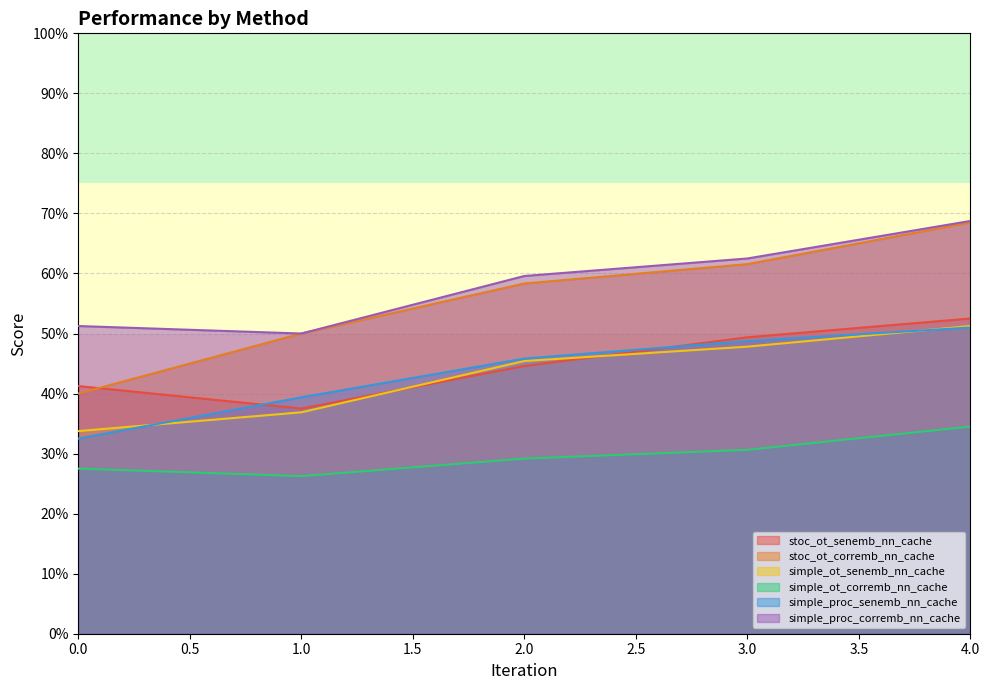

Does the chart have visible grid lines?

Yes